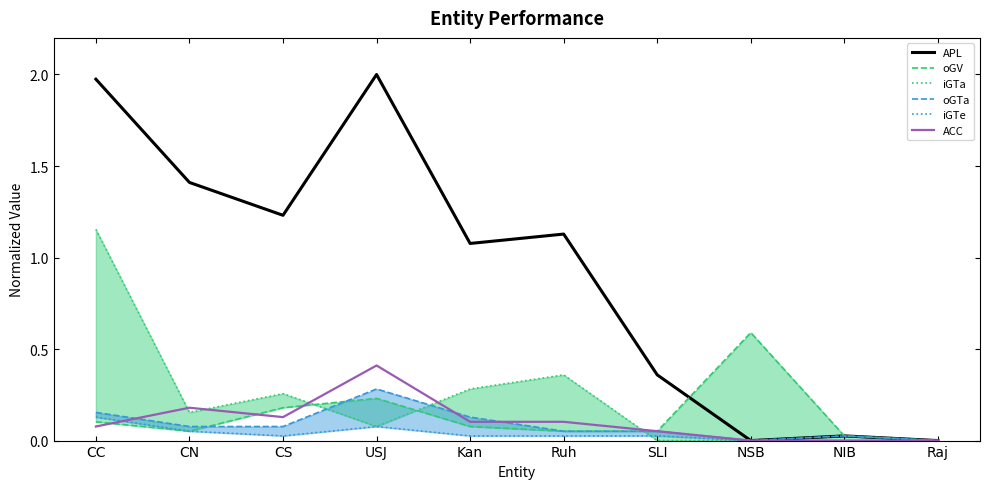

What is the spread (max minus min) of values at USJ?

1.9